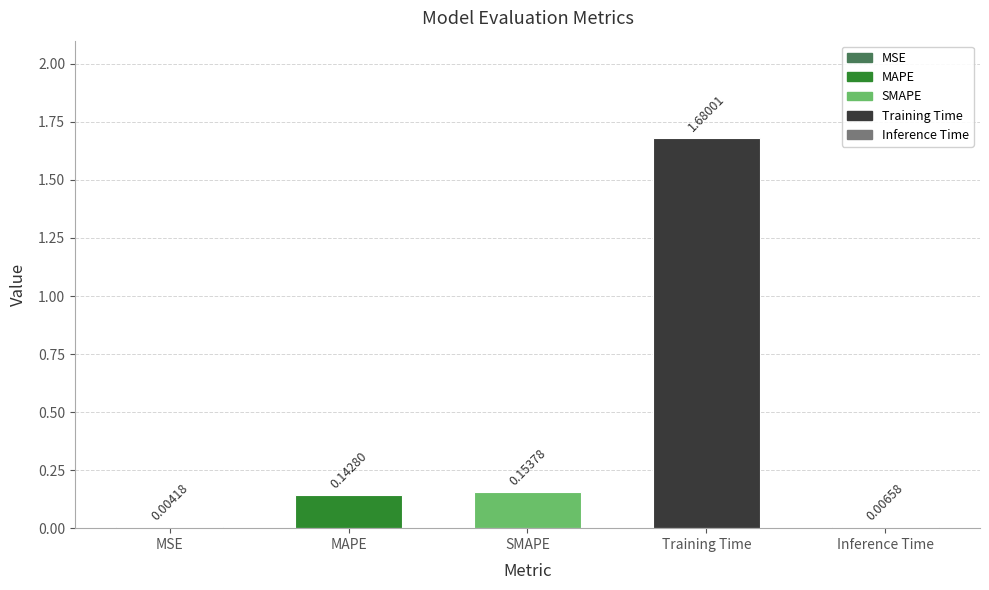

Which label corresponds to the largest value in the chart?

Training Time